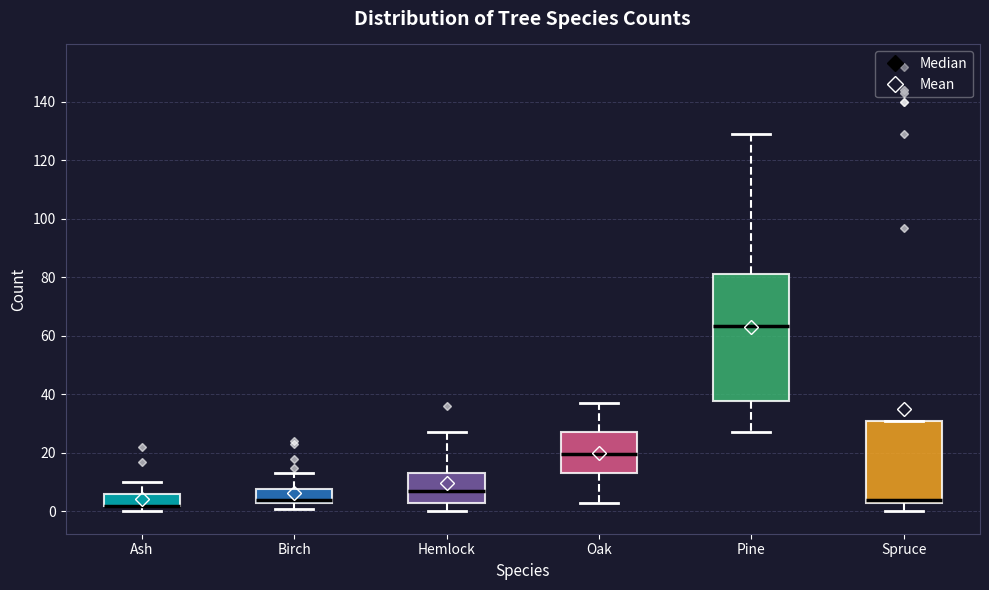

Reading left to right, transcribe this box plot: for each box, give where its median line is, the range the box spans, and where its two whiskers end, as read against the y-axis. The values are not printed on the chart, so give them approximately, as read against the axis.

Ash: median 2 (drawn on the box's lower edge), box 2 to 6, whiskers 0 to 10
Birch: median 4 (just above the box's lower edge), box 4 to 8, whiskers 2 to 14
Hemlock: median 8, box 4 to 14, whiskers 0 to 28
Oak: median 20, box 14 to 28, whiskers 4 to 38
Pine: median 64, box 38 to 82, whiskers 28 to 130
Spruce: median 4, box 2 to 32, whiskers 0 to 32